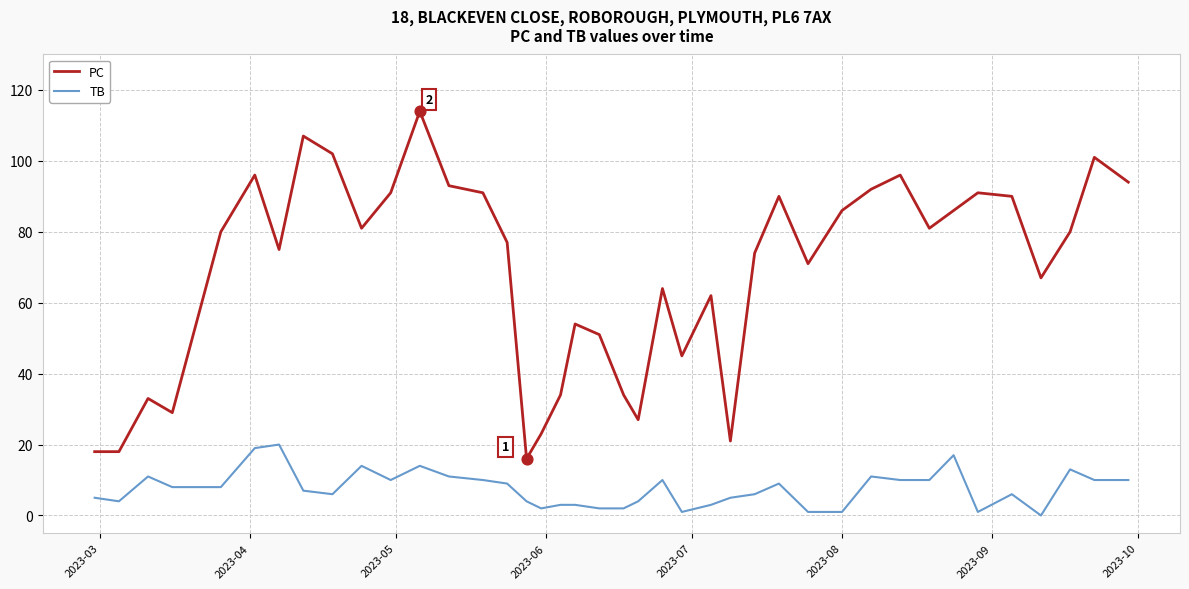

At how many categories does at least one series exceed 2?

40